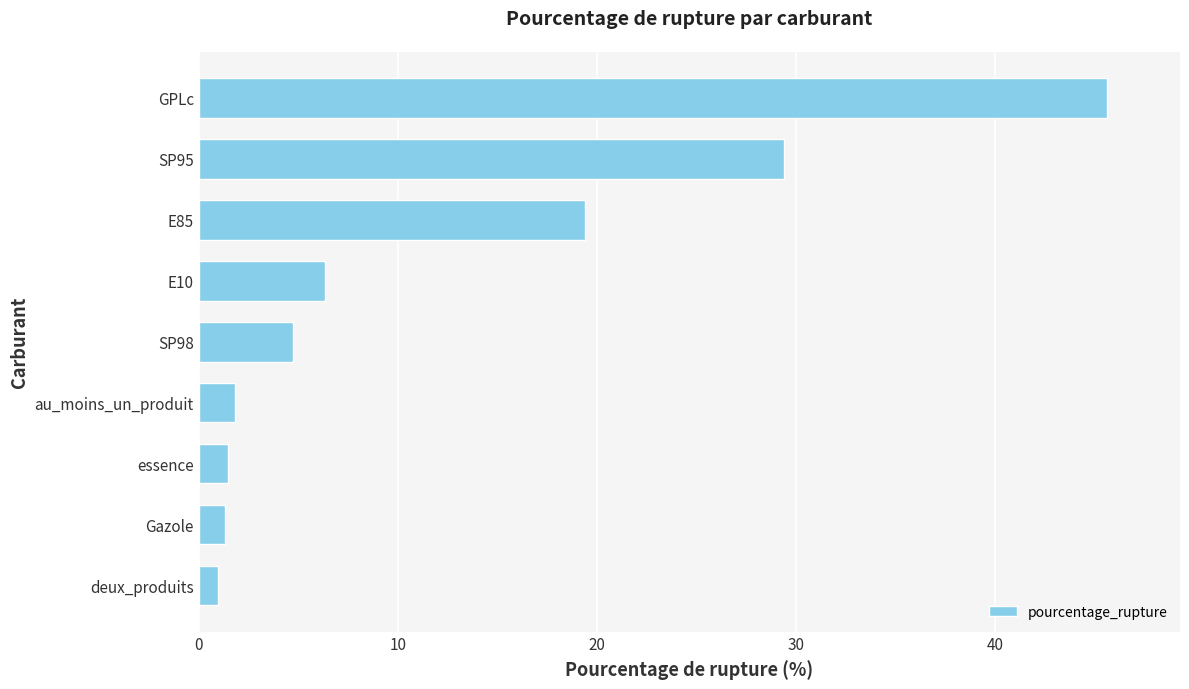

Read the value at SP95.

29.4